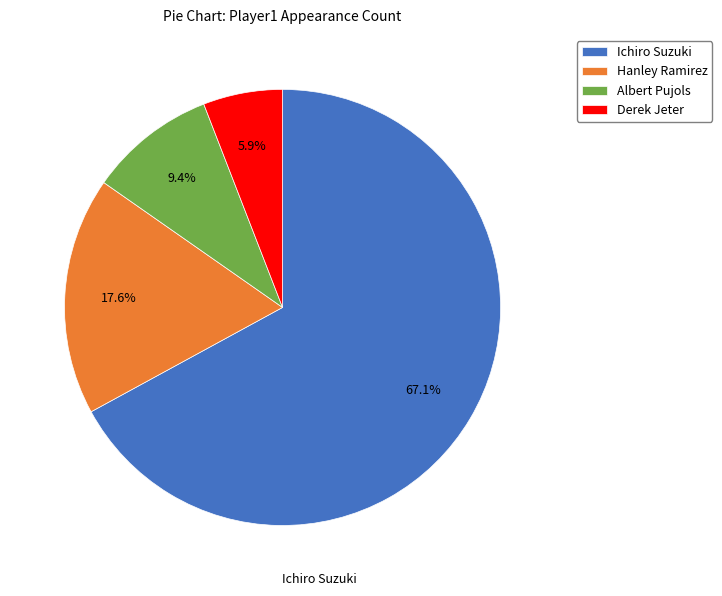

What is the largest slice in the pie chart?

Ichiro Suzuki